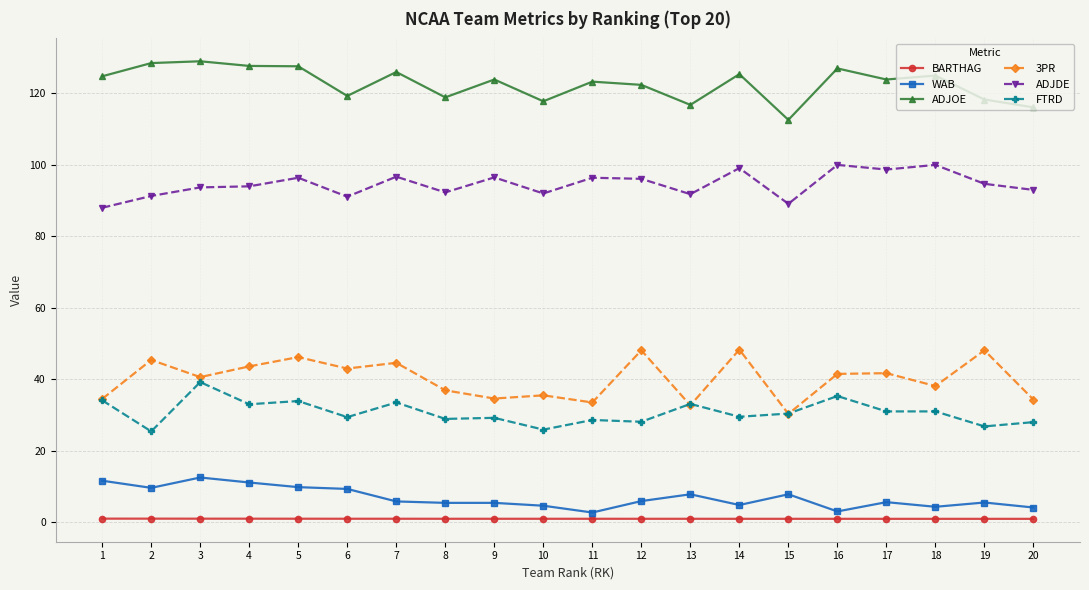

Does the chart have visible grid lines?

Yes